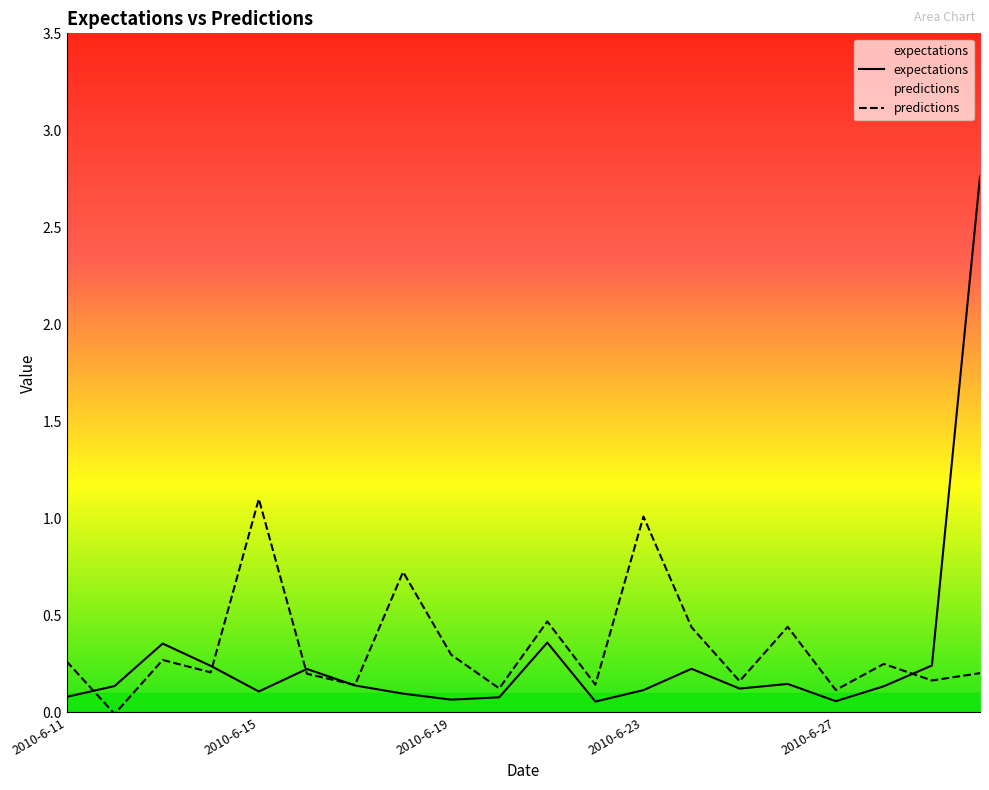

List the series in order of their peak value, highest first.

expectations, predictions